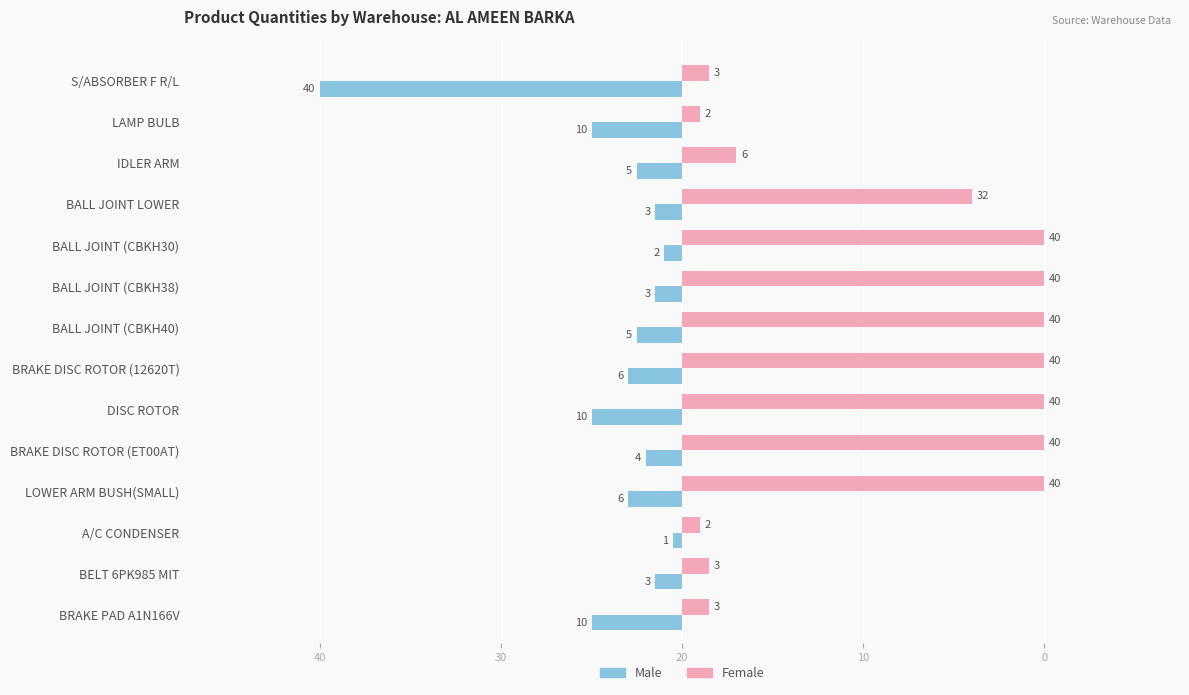

What are all the series names shown in the legend?

Male, Female